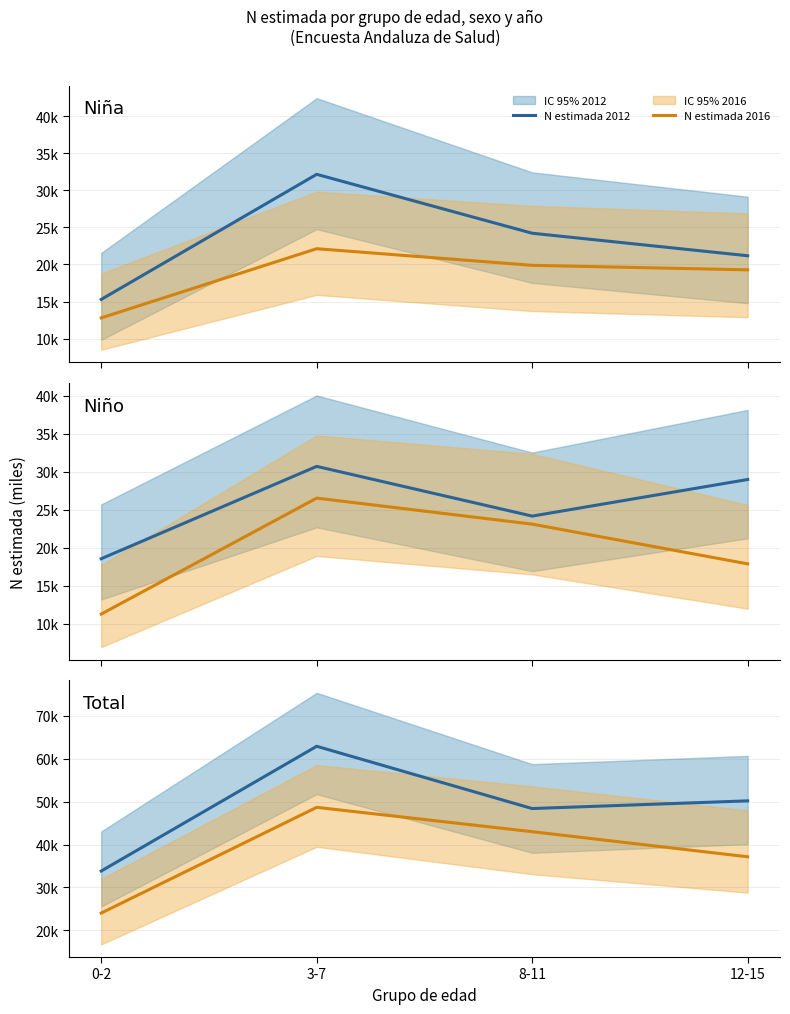

What position from the right is 3-7?

3